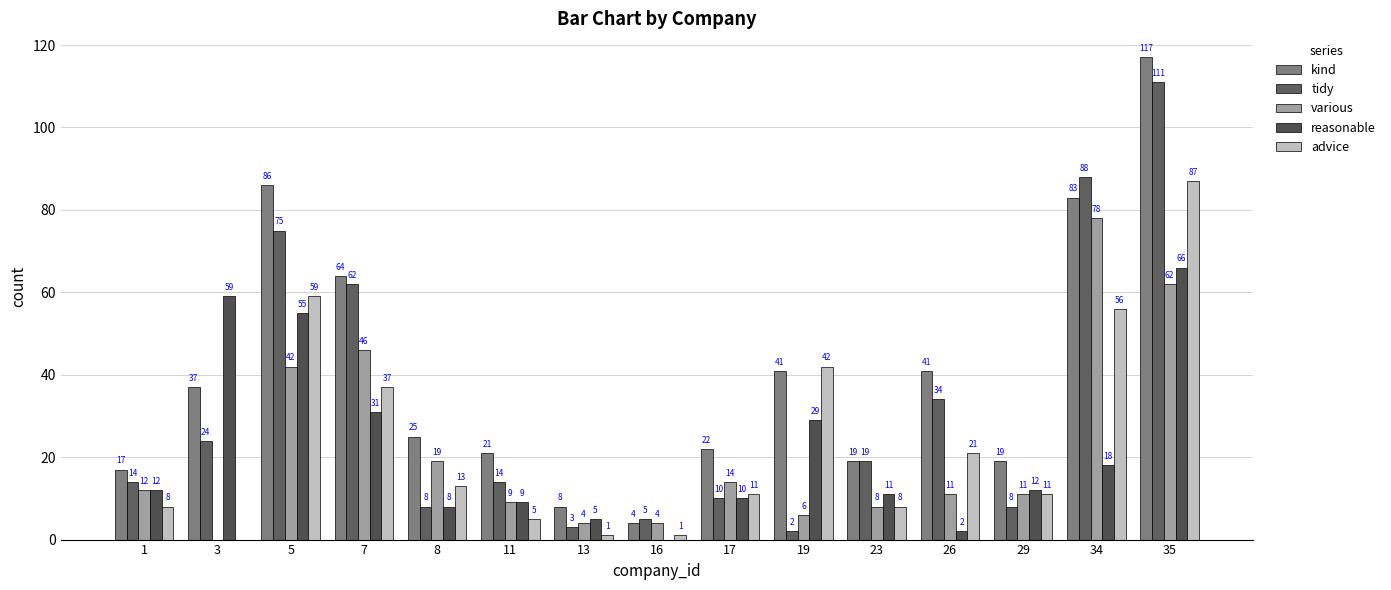

List the series in order of their peak value, highest first.

kind, tidy, advice, various, reasonable